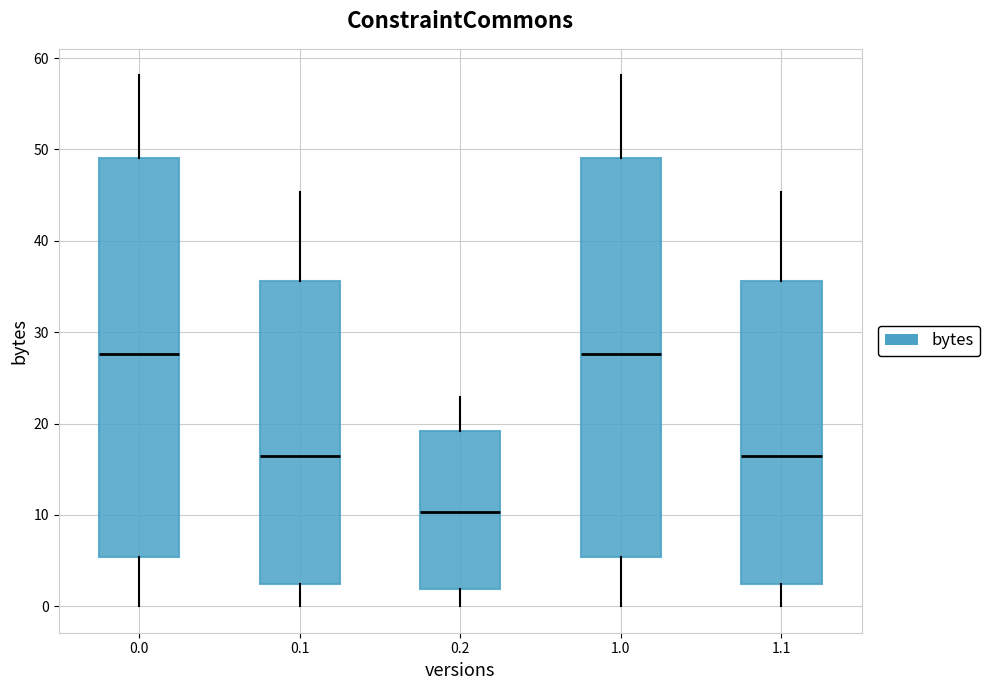

Where is the lower edge of the box at x = 1.0 on the y-axis? The values are not printed on the chart, so give them approximately, as read against the axis.

5